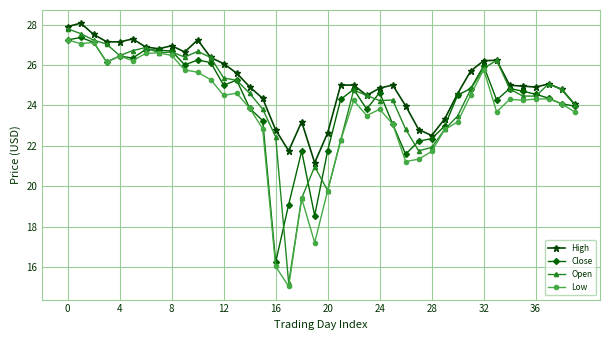

What is the value of the High point at the 36th from the left?

25.0